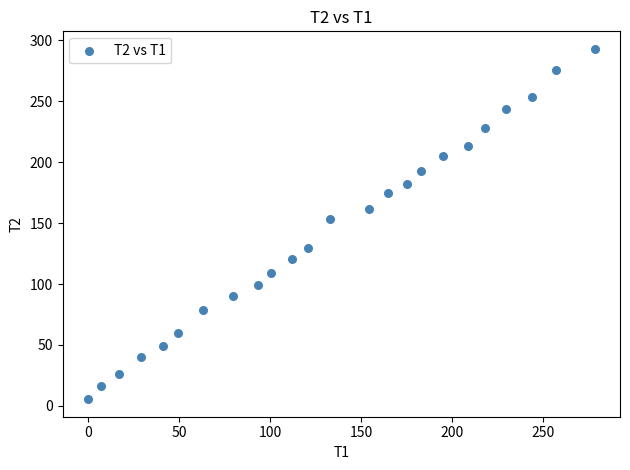

What is the range of Y values (max minus min)?

287.3